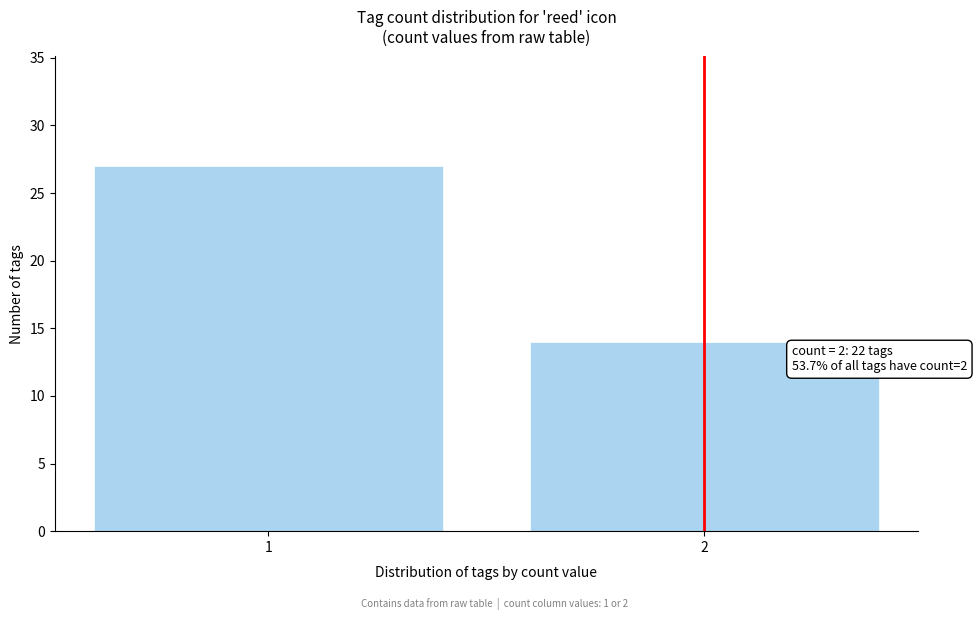

Reading left to right, what are all the values shown in this chart?

27	14